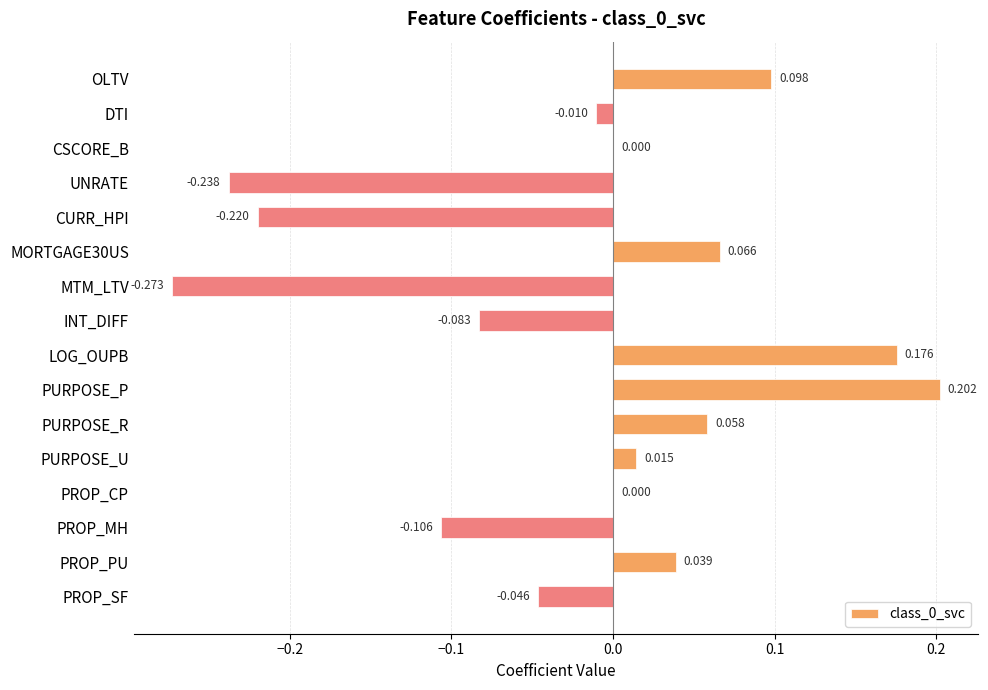

Which label corresponds to the largest value in the chart?

PURPOSE_P